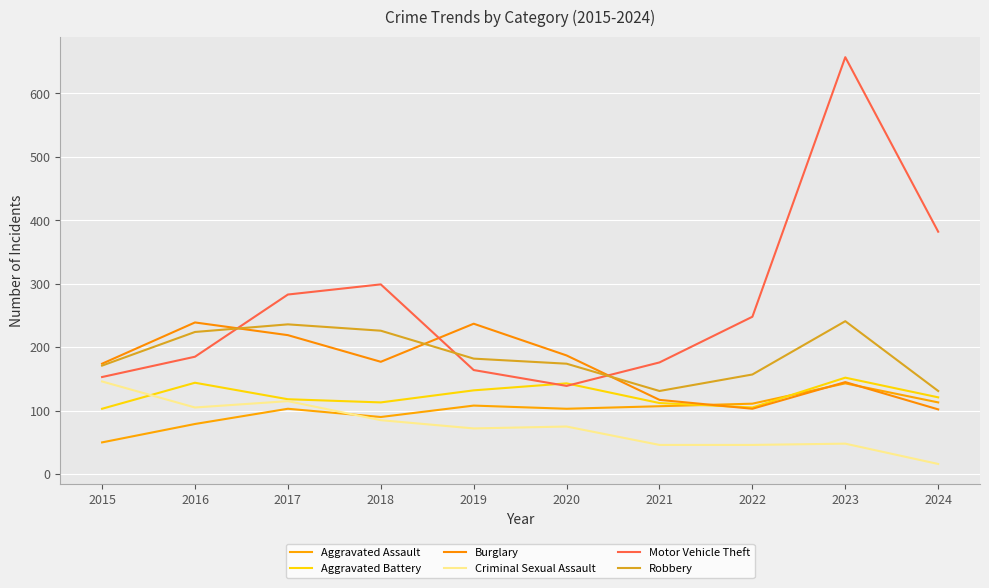

True or false: Aggravated Battery has a value of 113 at 2018.

True